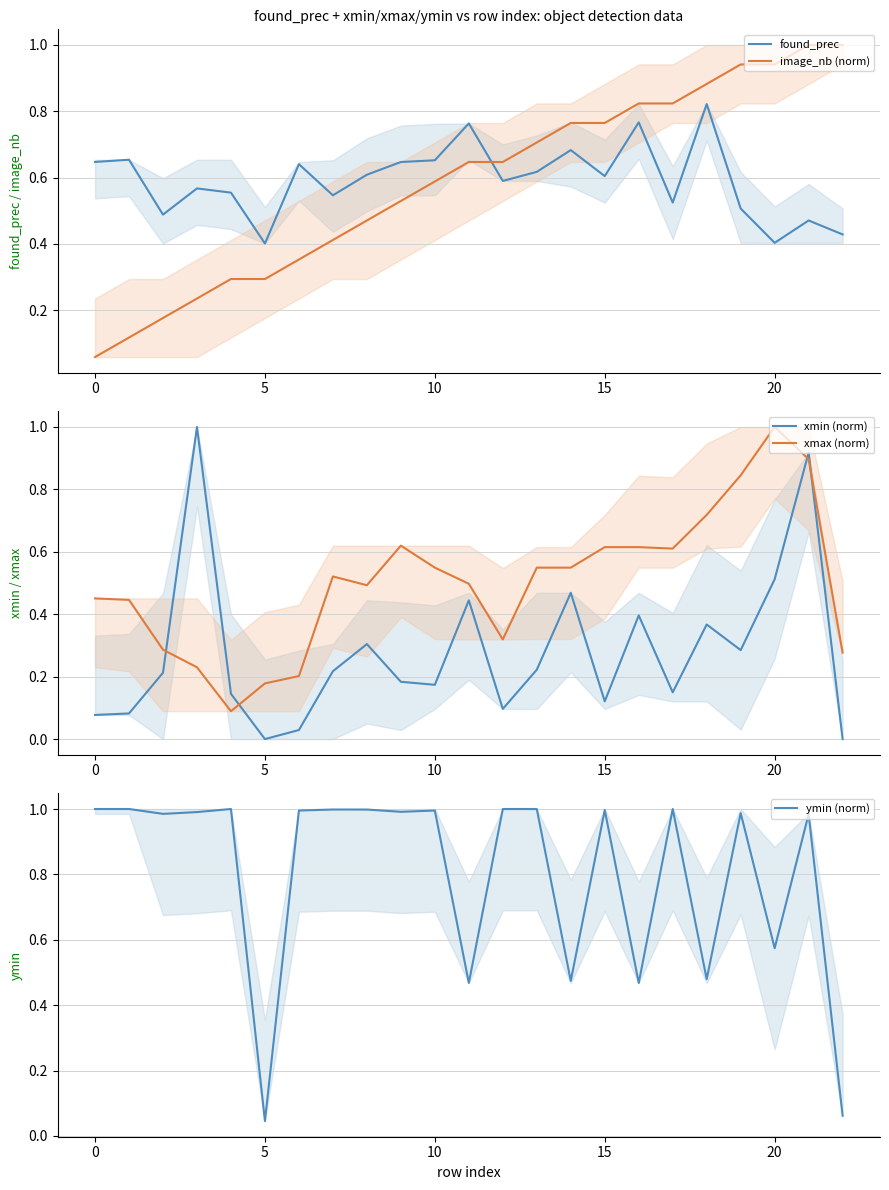

Reading left to right, transcribe all the data shown in this chart.

found_prec: 0.6	0.7	0.5	0.6	0.6	0.4	0.6	0.5	0.6	0.6	0.7	0.8	0.6	0.6	0.7	0.6	0.8	0.5	0.8	0.5	0.4	0.5	0.4
image_nb (norm): 0.1	0.1	0.2	0.2	0.3	0.3	0.4	0.4	0.5	0.5	0.6	0.6	0.6	0.7	0.8	0.8	0.8	0.8	0.9	0.9	0.9	1.0	1.0
xmin (norm): 0.1	0.1	0.2	1.0	0.1	0.0	0.0	0.2	0.3	0.2	0.2	0.4	0.1	0.2	0.5	0.1	0.4	0.1	0.4	0.3	0.5	0.9	0.0
xmax (norm): 0.5	0.4	0.3	0.2	0.1	0.2	0.2	0.5	0.5	0.6	0.5	0.5	0.3	0.5	0.5	0.6	0.6	0.6	0.7	0.8	1.0	0.9	0.3
ymin (norm): 1.0	1.0	1.0	1.0	1.0	0.0	1.0	1.0	1.0	1.0	1.0	0.5	1.0	1.0	0.5	1.0	0.5	1.0	0.5	1.0	0.6	1.0	0.1